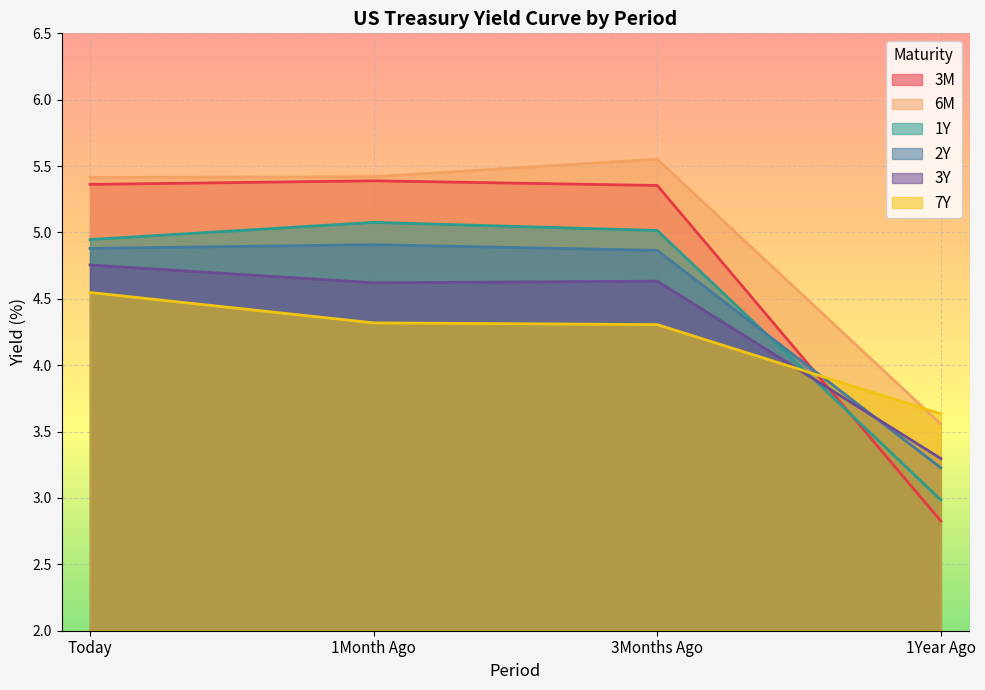

What is the total value across all series at Today?

29.9